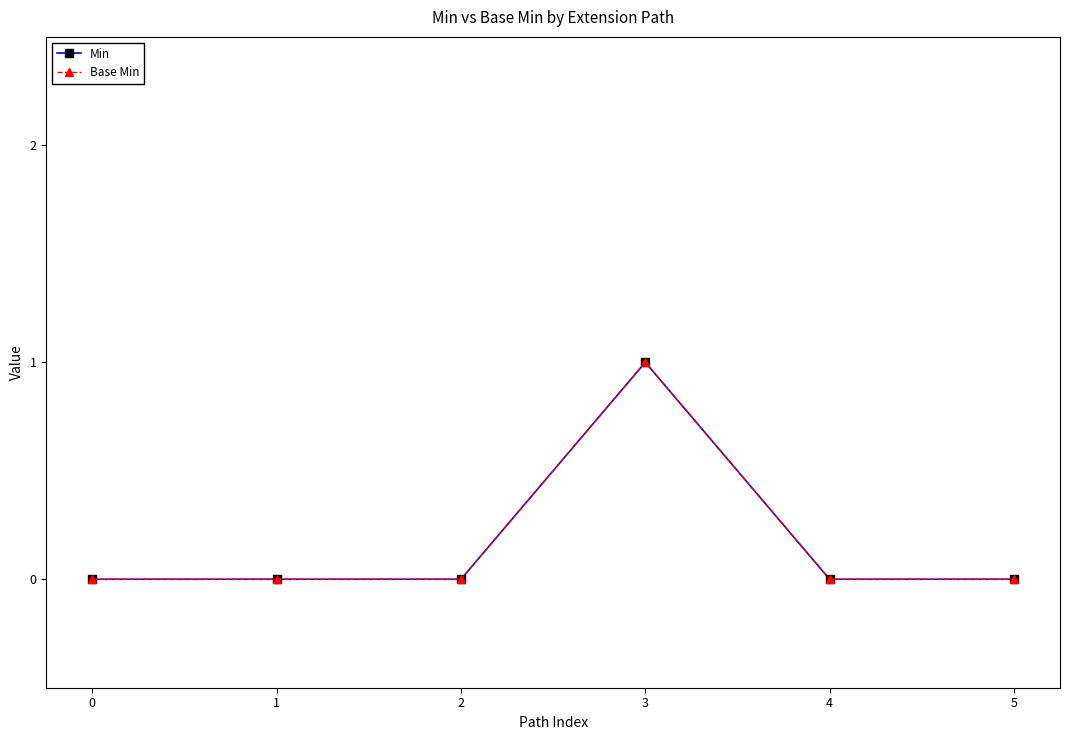

In Min, how many points are higher than both neighbors (excluding endpoints)?

1